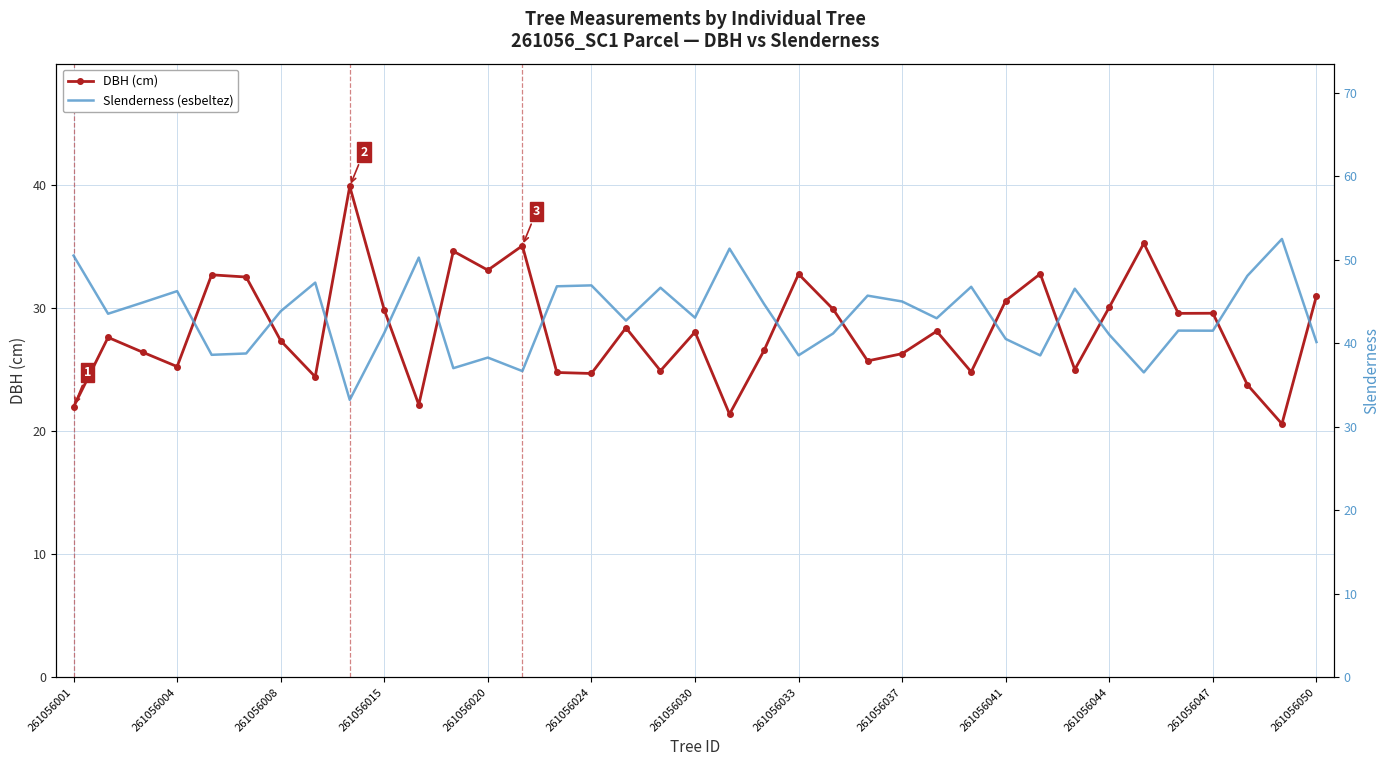

True or false: DBH (cm) has a value of 26.3 at 261056037.

True